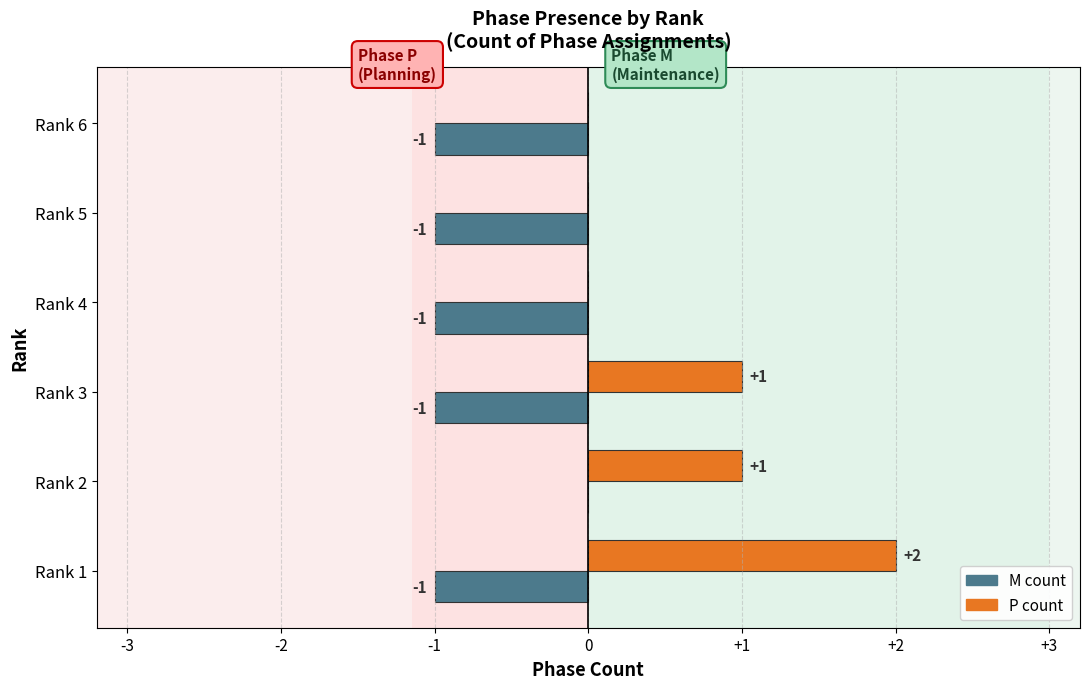

Which category has the highest value in the M count series?

Rank 2